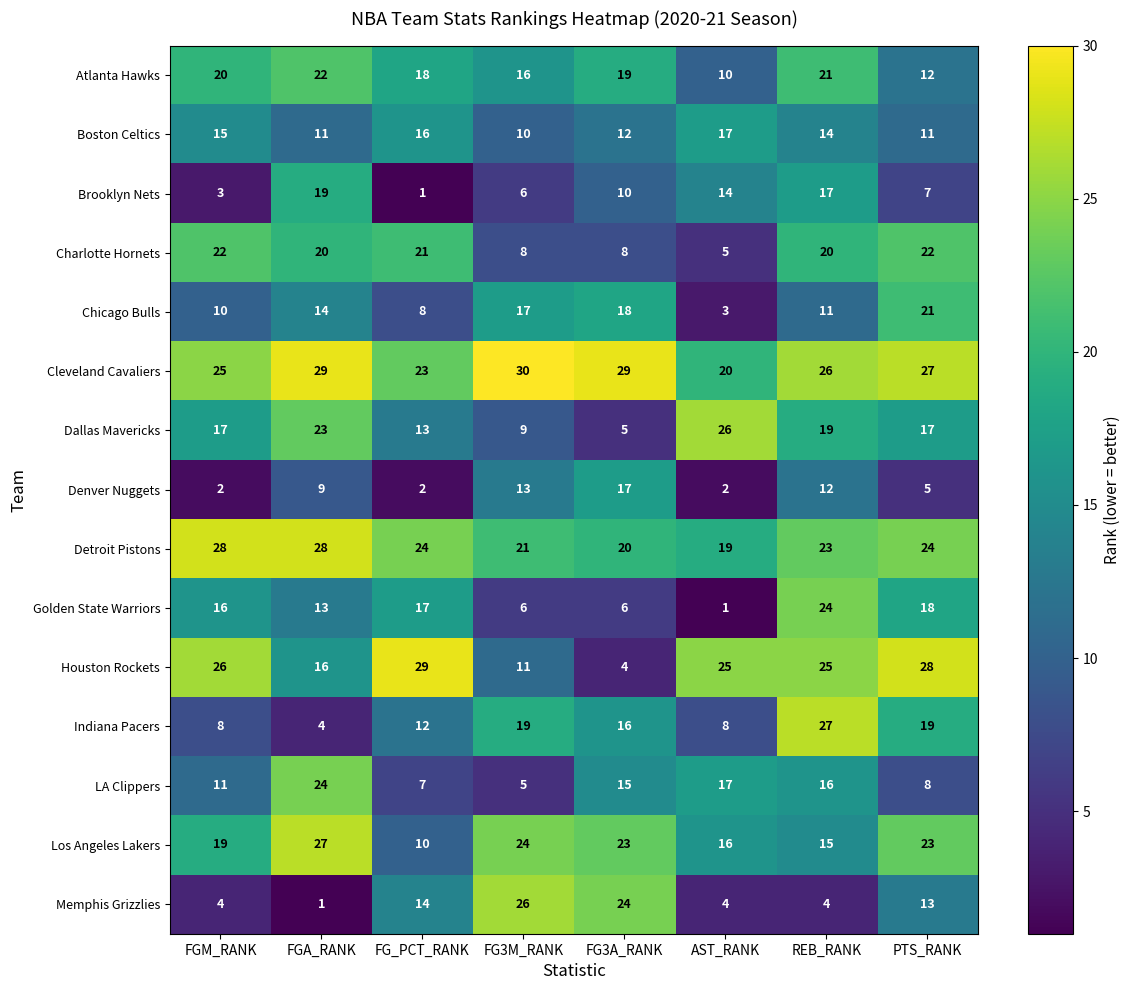

At FG_PCT_RANK, list the series in order from largest to smallest.

Houston Rockets, Detroit Pistons, Cleveland Cavaliers, Charlotte Hornets, Atlanta Hawks, Golden State Warriors, Boston Celtics, Memphis Grizzlies, Dallas Mavericks, Indiana Pacers, Los Angeles Lakers, Chicago Bulls, LA Clippers, Denver Nuggets, Brooklyn Nets